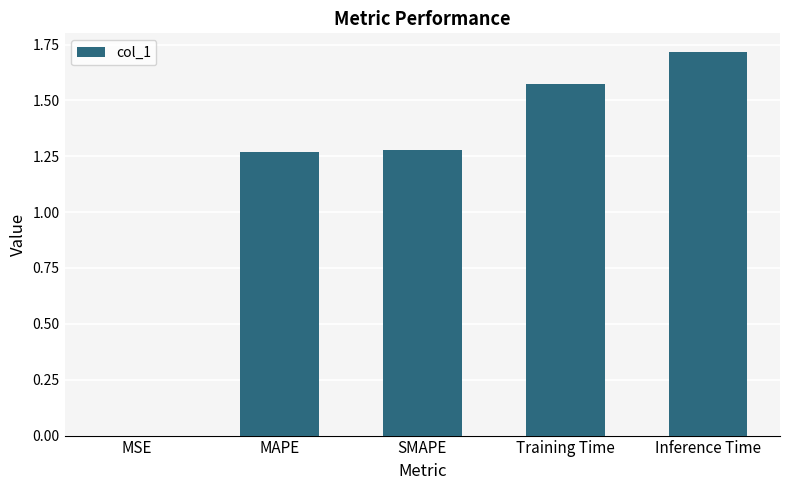

Are the bars grouped side by side (vs. stacked)?

No